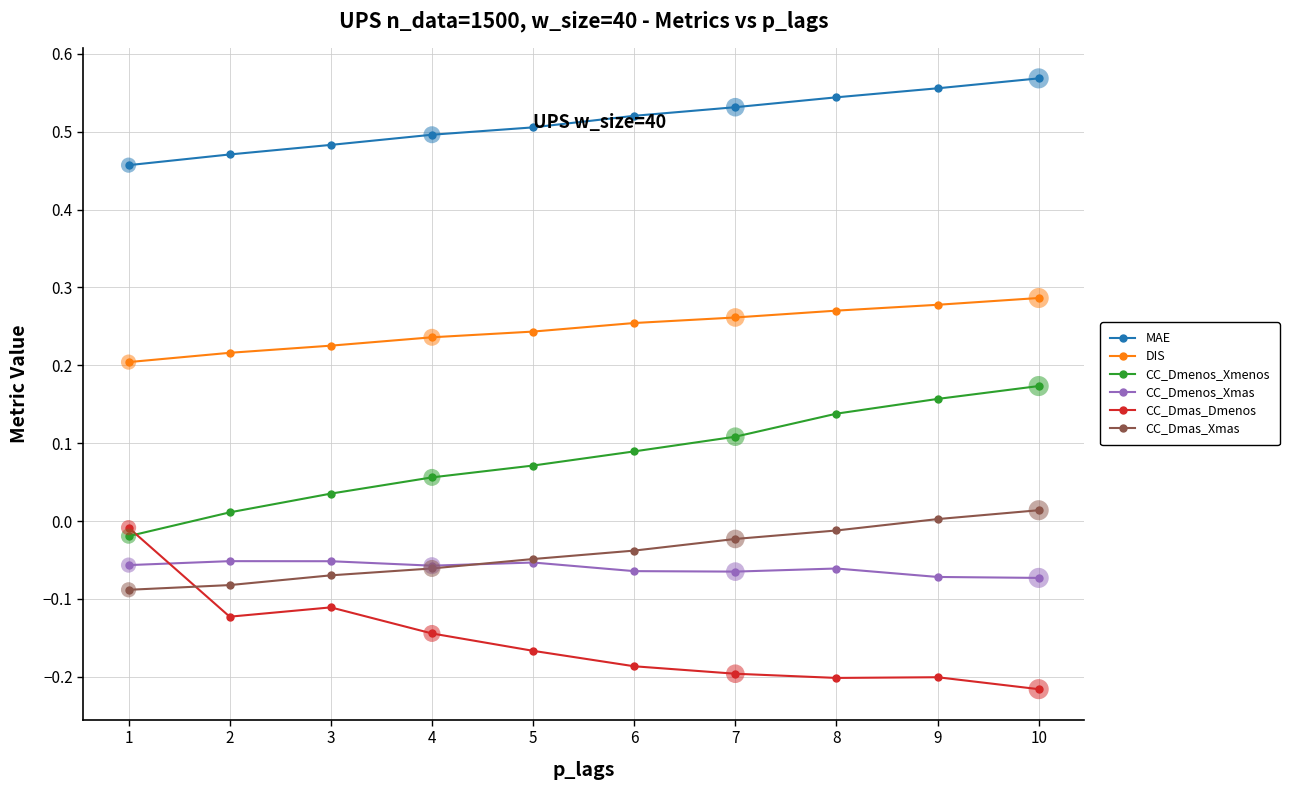

True or false: MAE and CC_Dmenos_Xmas cross at least once.

False